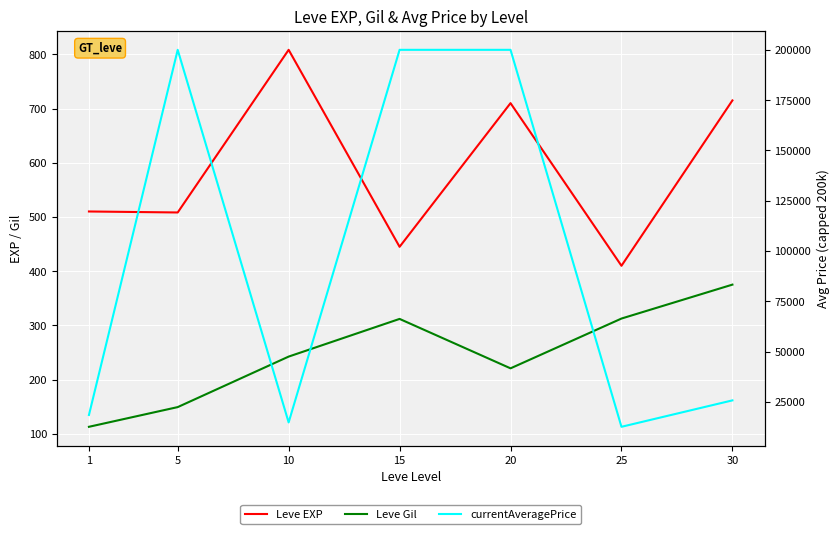

Between 1 and 15, which is larger?

1